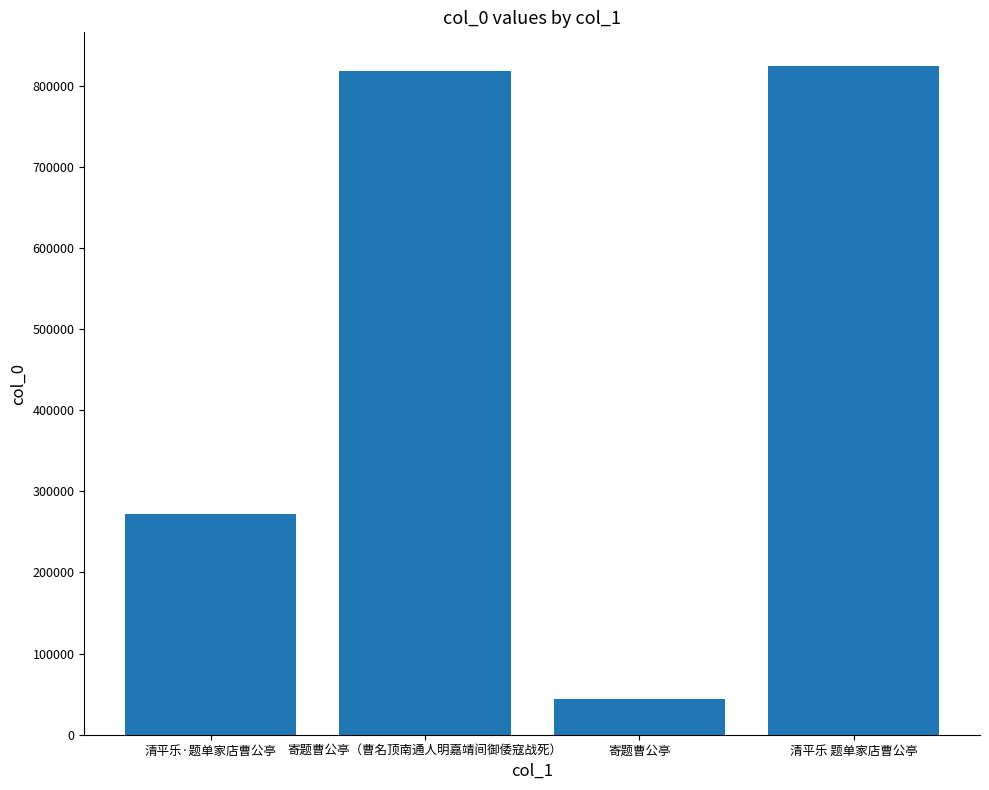

Between 寄题曹公亭 and 清平乐 题单家店曹公亭, which is larger?

清平乐 题单家店曹公亭